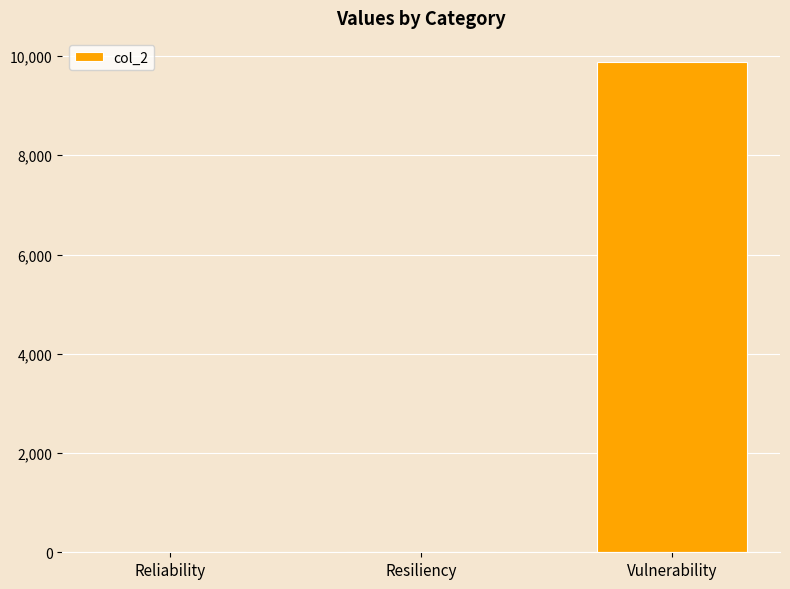

What is the greatest value displayed?

9871.4